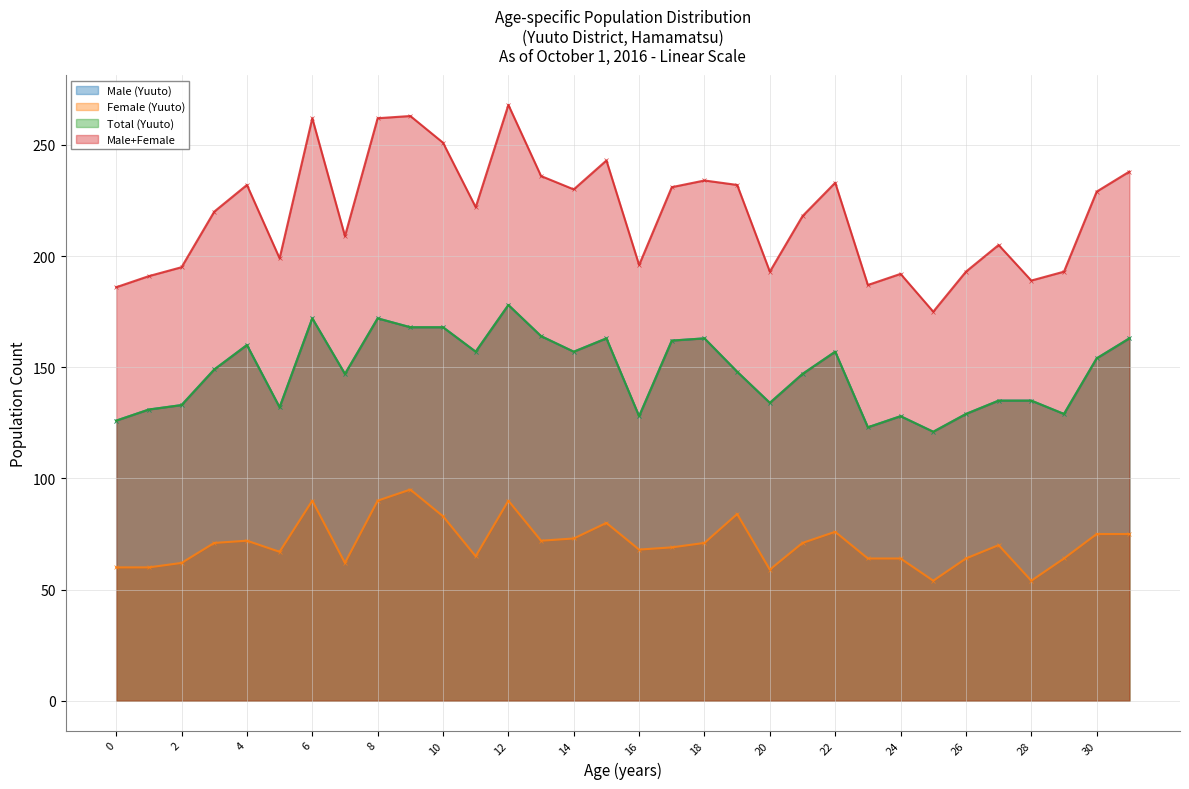

What is the value of the Male (Yuuto) point at the 17th from the left?

128